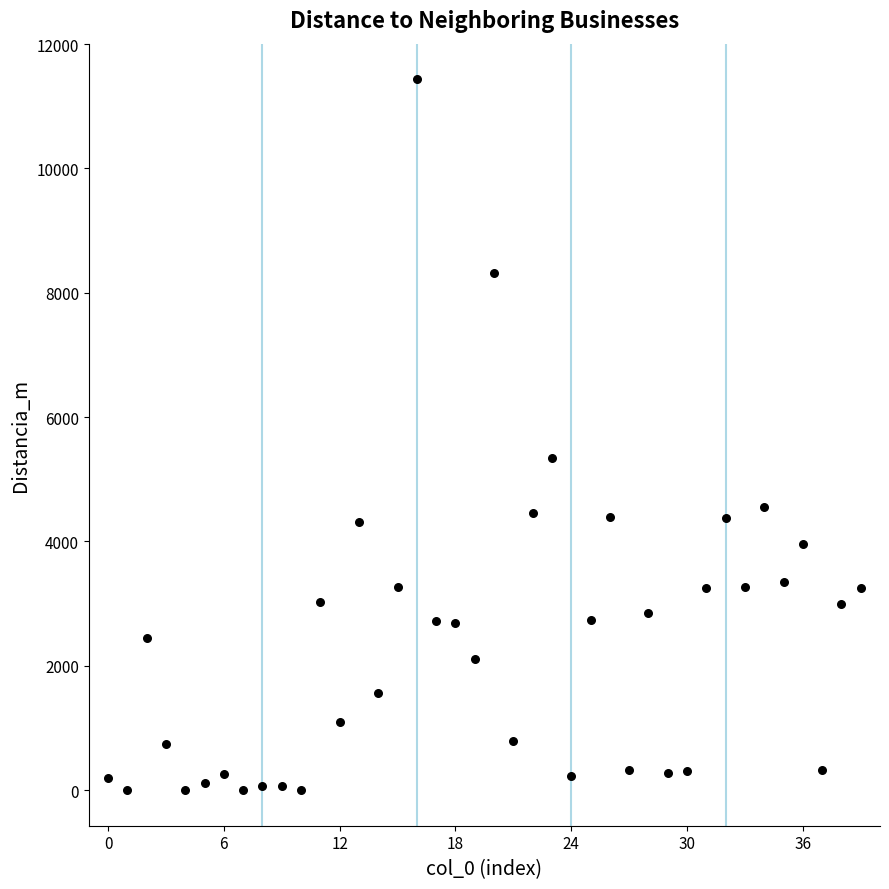

What Y value in the scatter plot is closest to 5717?

5343.5